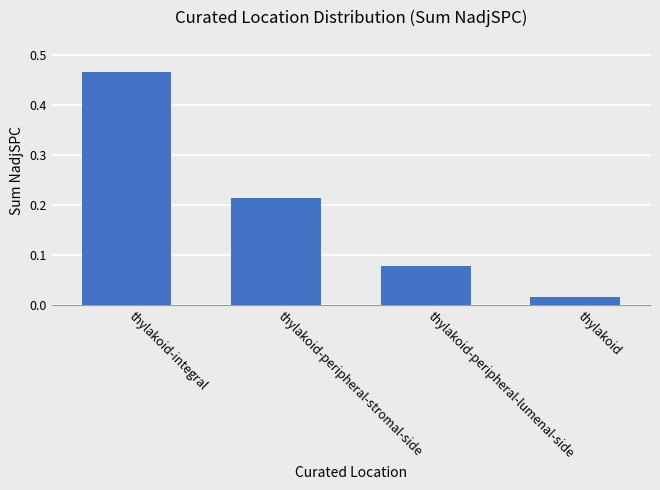

Between thylakoid-integral and thylakoid, which is larger?

thylakoid-integral